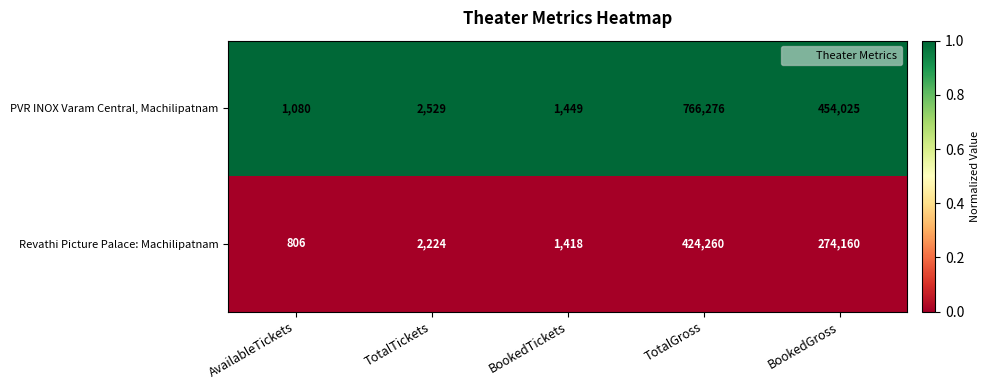

Reading left to right, transcribe all the data shown in this chart.

PVR INOX Varam Central, Machilipatnam: AvailableTickets=1080	TotalTickets=2529	BookedTickets=1449	TotalGross=766276	BookedGross=454025
Revathi Picture Palace: Machilipatnam: AvailableTickets=806	TotalTickets=2224	BookedTickets=1418	TotalGross=424260	BookedGross=274160